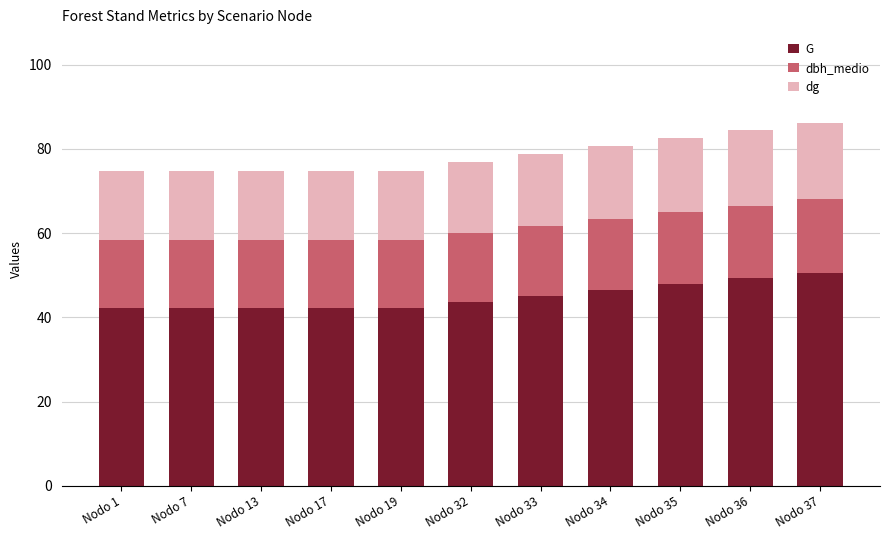

What is the sum of the G values at Nodo 37 and Nodo 17?

92.8